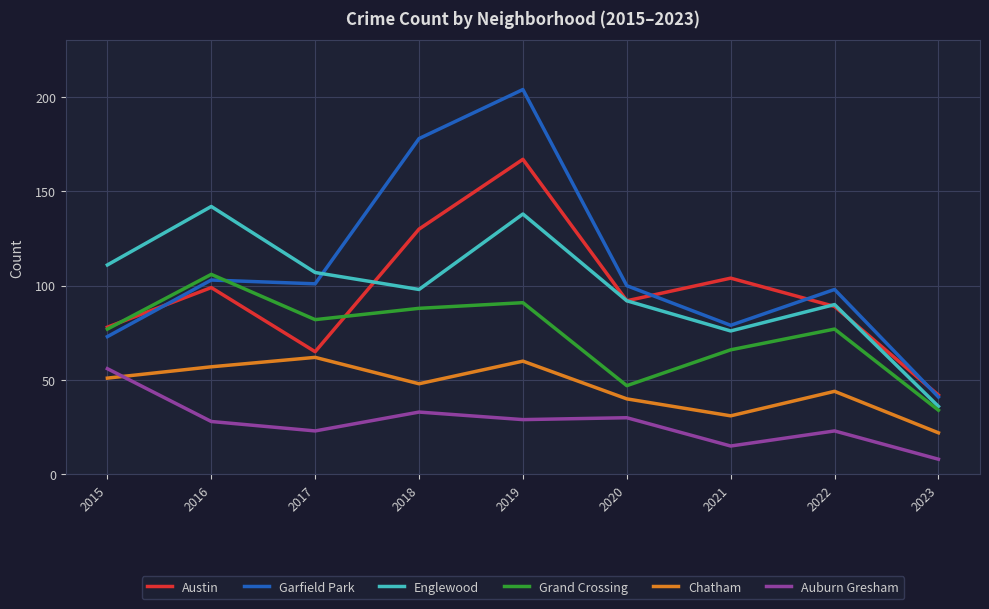

Reading left to right, list all the values displayed in this chart.

Austin: 78	99	65	130	167	92	104	89	42
Garfield Park: 73	103	101	178	204	100	79	98	41
Englewood: 111	142	107	98	138	92	76	90	36
Grand Crossing: 77	106	82	88	91	47	66	77	34
Chatham: 51	57	62	48	60	40	31	44	22
Auburn Gresham: 56	28	23	33	29	30	15	23	8